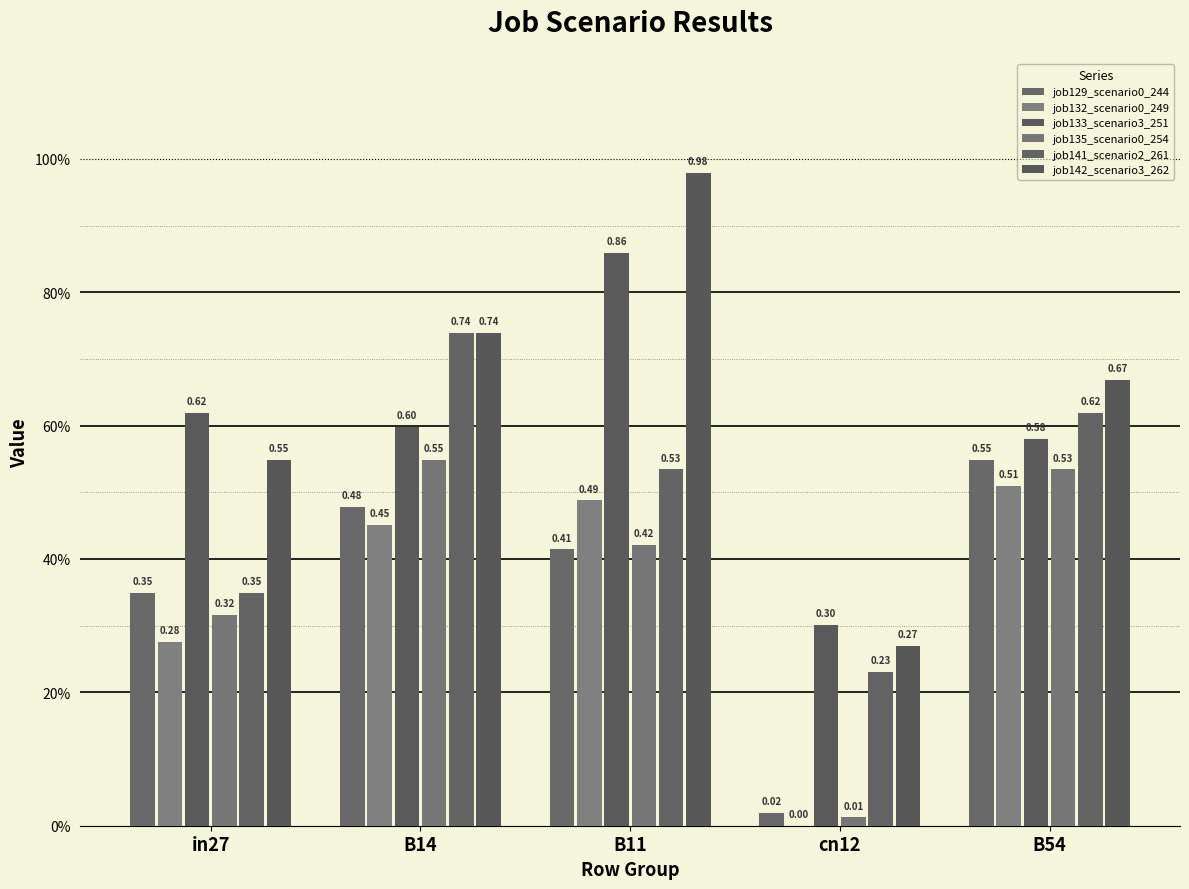

Are the bars grouped side by side (vs. stacked)?

Yes